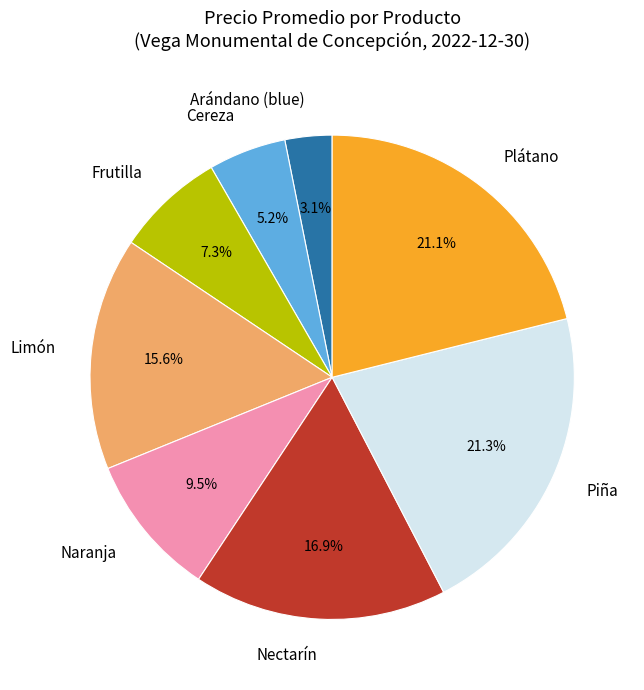

Approximately how many times larger is the value at Limón compared to Frutilla?

2.1